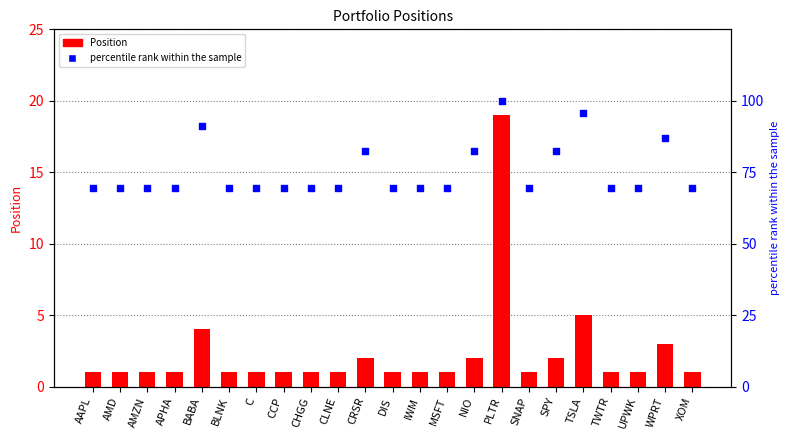

Which series reaches the minimum Y coordinate?

Position